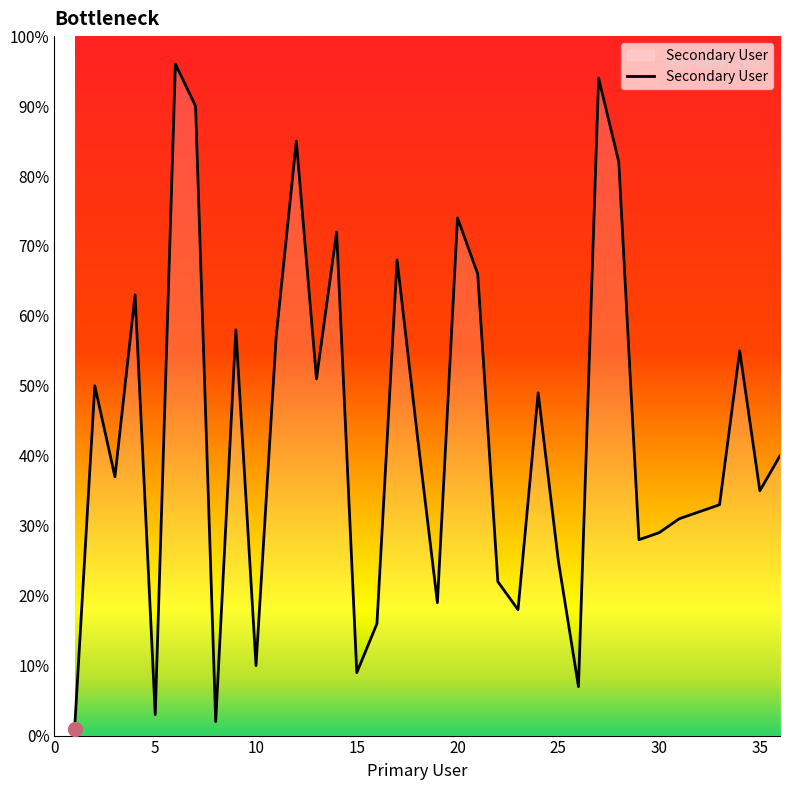

What is the difference between the maximum and minimum values?

95